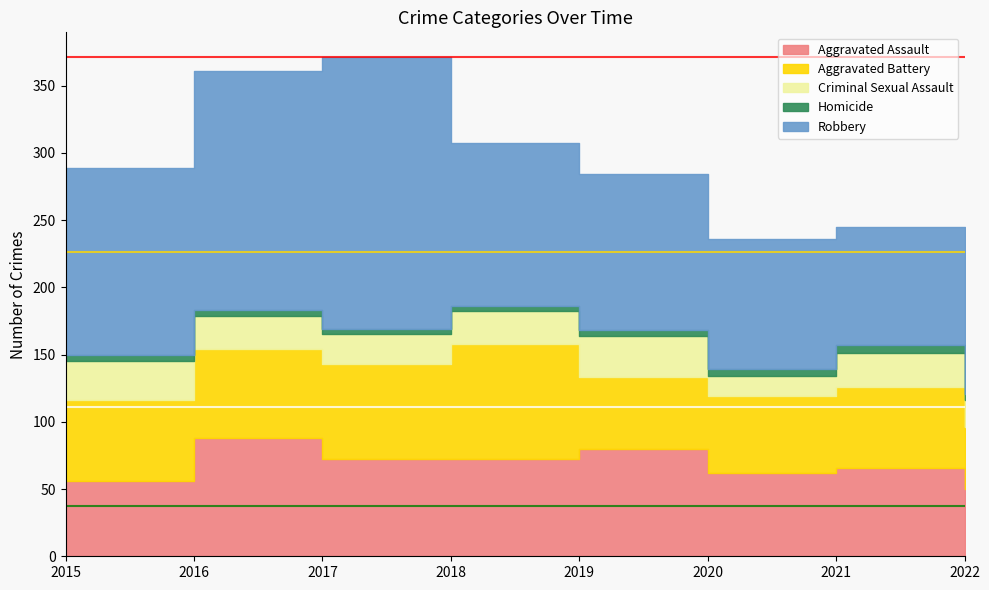

Is it true that Aggravated Battery equals 53 at 2019?

True